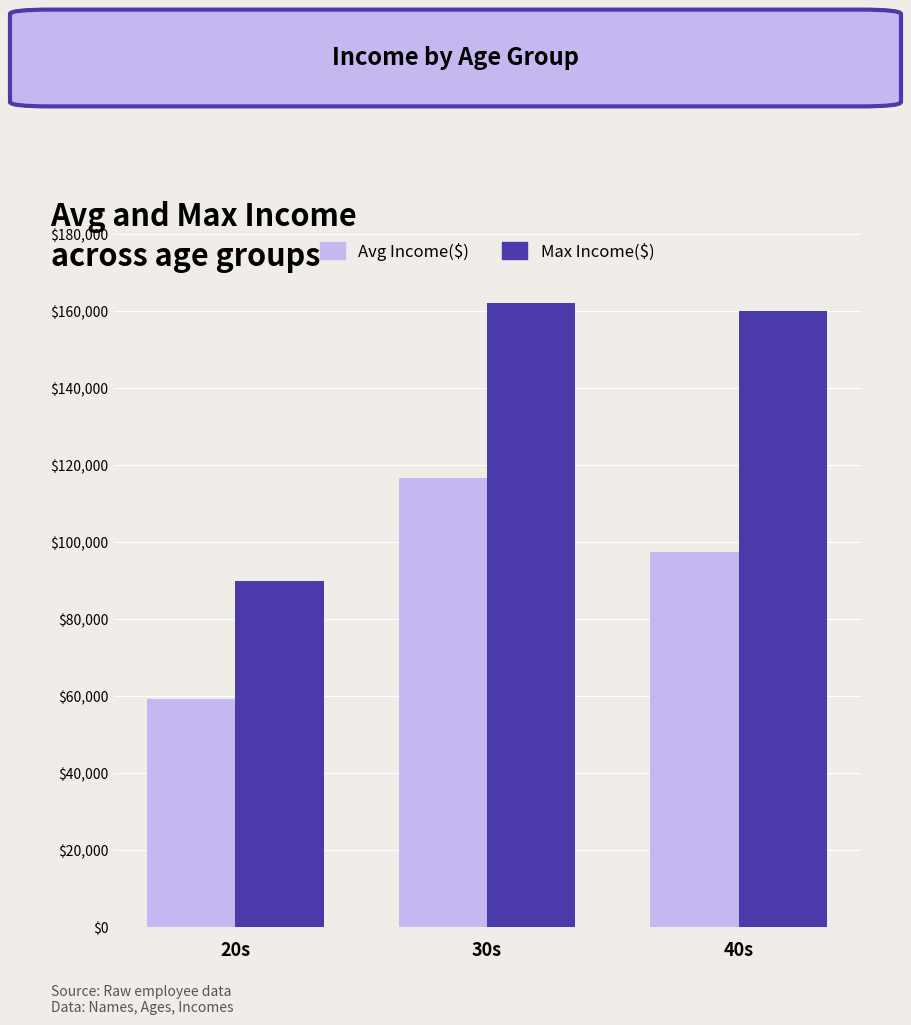

What is the label of the 1st bar from the right?

40s